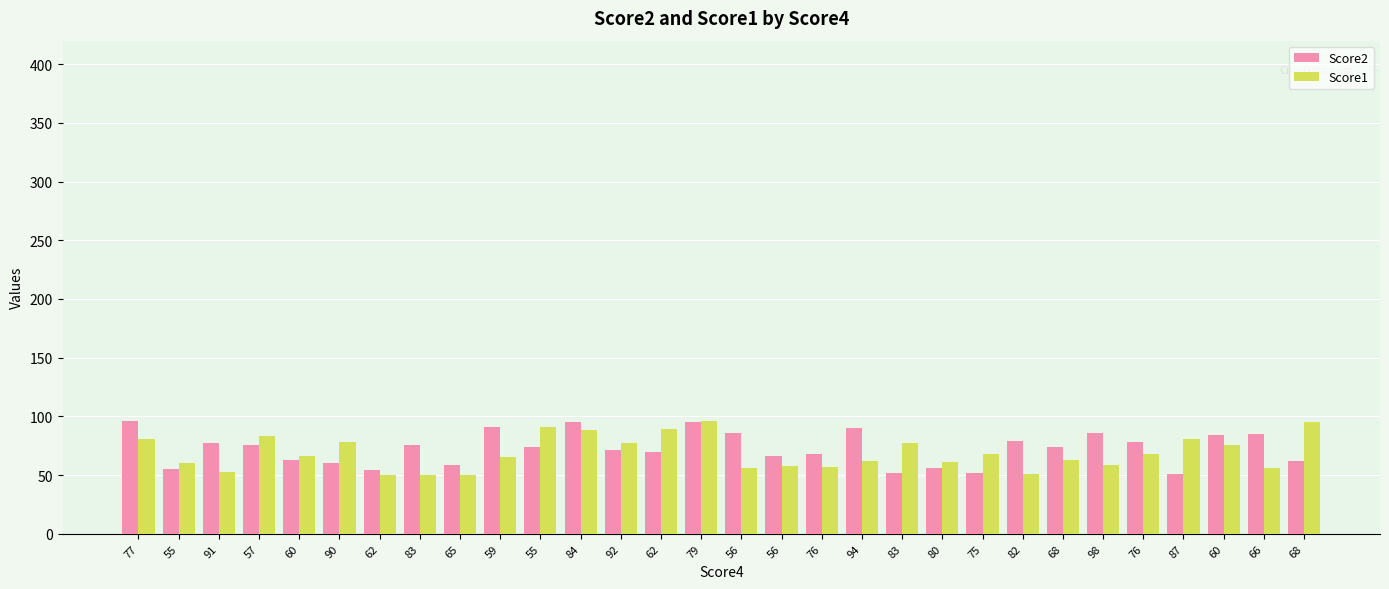

The Score2 series shows 90 at 94. True or false?

True